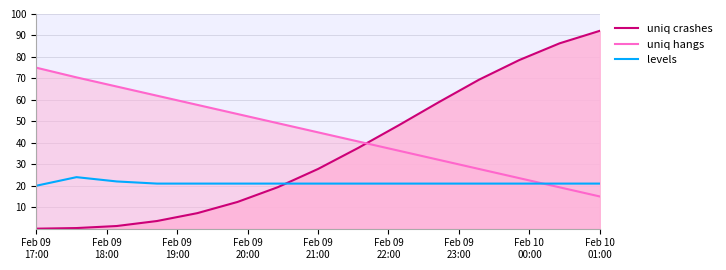

Which series has the largest range (max minus min)?

uniq crashes